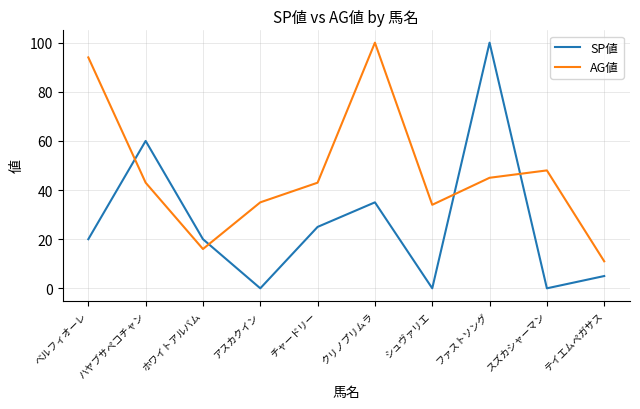

At which label does AG値 reach its minimum?

テイエムペガサス